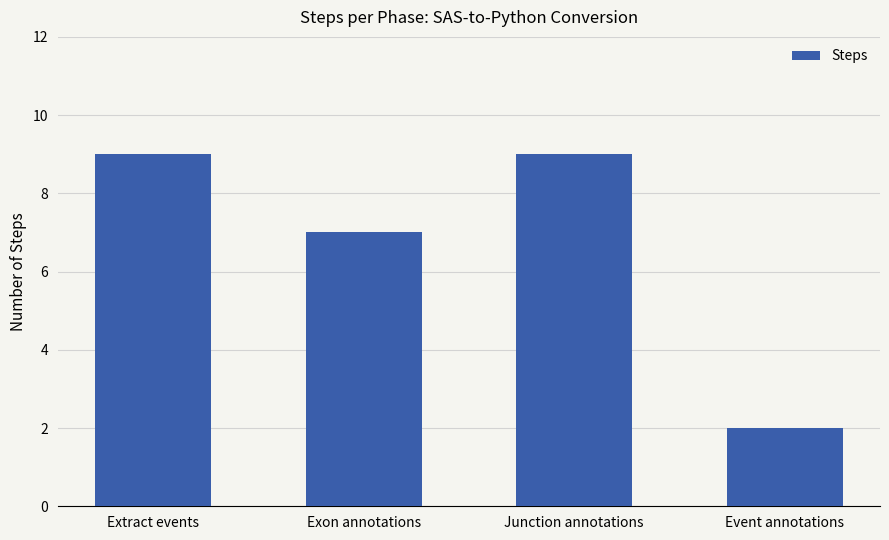

The chart shows a value of 15 at Extract events. True or false?

False